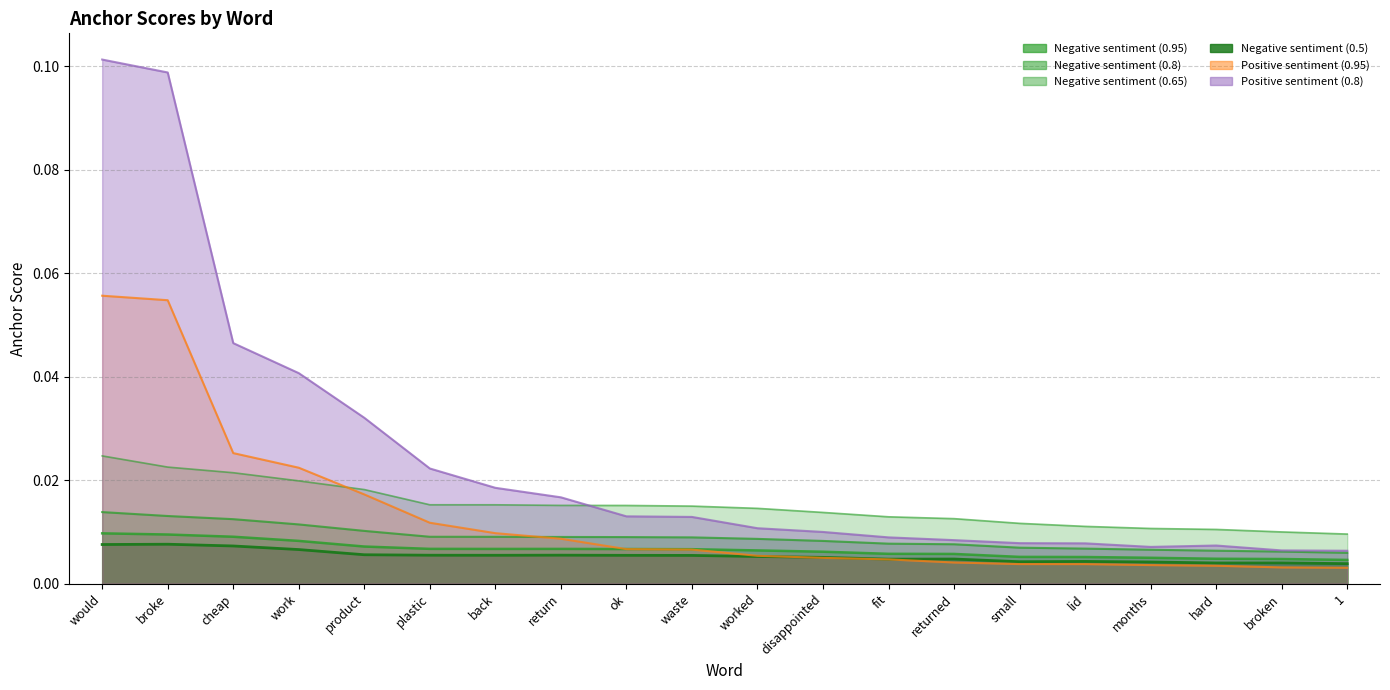

Which category has the highest value across all series?

would